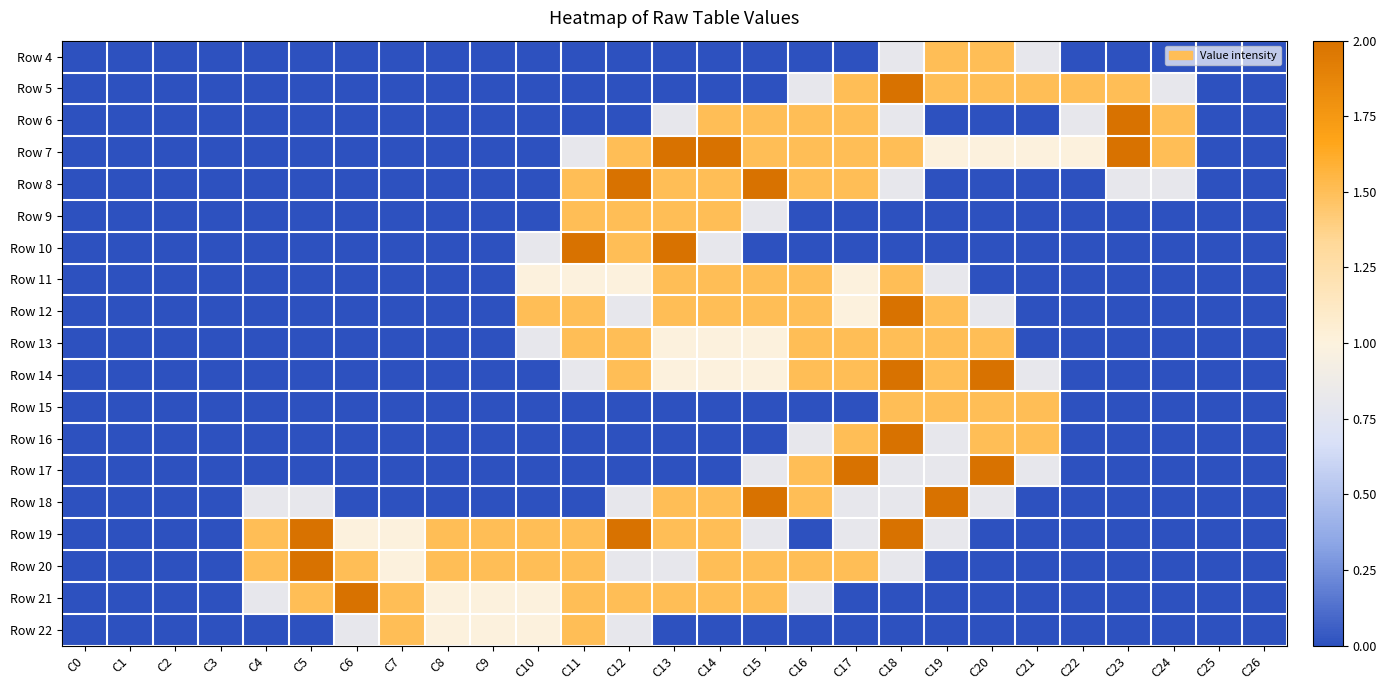

Reading left to right, list all the values displayed in this chart.

Row 4: C0=0.0	C1=0.0	C2=0.0	C3=0.0	C4=0.0	C5=0.0	C6=0.0	C7=0.0	C8=0.0	C9=0.0	C10=0.0	C11=0.0	C12=0.0	C13=0.0	C14=0.0	C15=0.0	C16=0.0	C17=0.0	C18=0.8	C19=1.5	C20=1.5	C21=0.8	C22=0.0	C23=0.0	C24=0.0	C25=0.0	C26=0.0
Row 5: C0=0.0	C1=0.0	C2=0.0	C3=0.0	C4=0.0	C5=0.0	C6=0.0	C7=0.0	C8=0.0	C9=0.0	C10=0.0	C11=0.0	C12=0.0	C13=0.0	C14=0.0	C15=0.0	C16=0.8	C17=1.5	C18=2.0	C19=1.5	C20=1.5	C21=1.5	C22=1.5	C23=1.5	C24=0.8	C25=0.0	C26=0.0
Row 6: C0=0.0	C1=0.0	C2=0.0	C3=0.0	C4=0.0	C5=0.0	C6=0.0	C7=0.0	C8=0.0	C9=0.0	C10=0.0	C11=0.0	C12=0.0	C13=0.8	C14=1.5	C15=1.5	C16=1.5	C17=1.5	C18=0.8	C19=0.0	C20=0.0	C21=0.0	C22=0.8	C23=2.0	C24=1.5	C25=0.0	C26=0.0
Row 7: C0=0.0	C1=0.0	C2=0.0	C3=0.0	C4=0.0	C5=0.0	C6=0.0	C7=0.0	C8=0.0	C9=0.0	C10=0.0	C11=0.8	C12=1.5	C13=2.0	C14=2.0	C15=1.5	C16=1.5	C17=1.5	C18=1.5	C19=1.0	C20=1.0	C21=1.0	C22=1.0	C23=2.0	C24=1.5	C25=0.0	C26=0.0
Row 8: C0=0.0	C1=0.0	C2=0.0	C3=0.0	C4=0.0	C5=0.0	C6=0.0	C7=0.0	C8=0.0	C9=0.0	C10=0.0	C11=1.5	C12=2.0	C13=1.5	C14=1.5	C15=2.0	C16=1.5	C17=1.5	C18=0.8	C19=0.0	C20=0.0	C21=0.0	C22=0.0	C23=0.8	C24=0.8	C25=0.0	C26=0.0
Row 9: C0=0.0	C1=0.0	C2=0.0	C3=0.0	C4=0.0	C5=0.0	C6=0.0	C7=0.0	C8=0.0	C9=0.0	C10=0.0	C11=1.5	C12=1.5	C13=1.5	C14=1.5	C15=0.8	C16=0.0	C17=0.0	C18=0.0	C19=0.0	C20=0.0	C21=0.0	C22=0.0	C23=0.0	C24=0.0	C25=0.0	C26=0.0
Row 10: C0=0.0	C1=0.0	C2=0.0	C3=0.0	C4=0.0	C5=0.0	C6=0.0	C7=0.0	C8=0.0	C9=0.0	C10=0.8	C11=2.0	C12=1.5	C13=2.0	C14=0.8	C15=0.0	C16=0.0	C17=0.0	C18=0.0	C19=0.0	C20=0.0	C21=0.0	C22=0.0	C23=0.0	C24=0.0	C25=0.0	C26=0.0
Row 11: C0=0.0	C1=0.0	C2=0.0	C3=0.0	C4=0.0	C5=0.0	C6=0.0	C7=0.0	C8=0.0	C9=0.0	C10=1.0	C11=1.0	C12=1.0	C13=1.5	C14=1.5	C15=1.5	C16=1.5	C17=1.0	C18=1.5	C19=0.8	C20=0.0	C21=0.0	C22=0.0	C23=0.0	C24=0.0	C25=0.0	C26=0.0
Row 12: C0=0.0	C1=0.0	C2=0.0	C3=0.0	C4=0.0	C5=0.0	C6=0.0	C7=0.0	C8=0.0	C9=0.0	C10=1.5	C11=1.5	C12=0.8	C13=1.5	C14=1.5	C15=1.5	C16=1.5	C17=1.0	C18=2.0	C19=1.5	C20=0.8	C21=0.0	C22=0.0	C23=0.0	C24=0.0	C25=0.0	C26=0.0
Row 13: C0=0.0	C1=0.0	C2=0.0	C3=0.0	C4=0.0	C5=0.0	C6=0.0	C7=0.0	C8=0.0	C9=0.0	C10=0.8	C11=1.5	C12=1.5	C13=1.0	C14=1.0	C15=1.0	C16=1.5	C17=1.5	C18=1.5	C19=1.5	C20=1.5	C21=0.0	C22=0.0	C23=0.0	C24=0.0	C25=0.0	C26=0.0
Row 14: C0=0.0	C1=0.0	C2=0.0	C3=0.0	C4=0.0	C5=0.0	C6=0.0	C7=0.0	C8=0.0	C9=0.0	C10=0.0	C11=0.8	C12=1.5	C13=1.0	C14=1.0	C15=1.0	C16=1.5	C17=1.5	C18=2.0	C19=1.5	C20=2.0	C21=0.8	C22=0.0	C23=0.0	C24=0.0	C25=0.0	C26=0.0
Row 15: C0=0.0	C1=0.0	C2=0.0	C3=0.0	C4=0.0	C5=0.0	C6=0.0	C7=0.0	C8=0.0	C9=0.0	C10=0.0	C11=0.0	C12=0.0	C13=0.0	C14=0.0	C15=0.0	C16=0.0	C17=0.0	C18=1.5	C19=1.5	C20=1.5	C21=1.5	C22=0.0	C23=0.0	C24=0.0	C25=0.0	C26=0.0
Row 16: C0=0.0	C1=0.0	C2=0.0	C3=0.0	C4=0.0	C5=0.0	C6=0.0	C7=0.0	C8=0.0	C9=0.0	C10=0.0	C11=0.0	C12=0.0	C13=0.0	C14=0.0	C15=0.0	C16=0.8	C17=1.5	C18=2.0	C19=0.8	C20=1.5	C21=1.5	C22=0.0	C23=0.0	C24=0.0	C25=0.0	C26=0.0
Row 17: C0=0.0	C1=0.0	C2=0.0	C3=0.0	C4=0.0	C5=0.0	C6=0.0	C7=0.0	C8=0.0	C9=0.0	C10=0.0	C11=0.0	C12=0.0	C13=0.0	C14=0.0	C15=0.8	C16=1.5	C17=2.0	C18=0.8	C19=0.8	C20=2.0	C21=0.8	C22=0.0	C23=0.0	C24=0.0	C25=0.0	C26=0.0
Row 18: C0=0.0	C1=0.0	C2=0.0	C3=0.0	C4=0.8	C5=0.8	C6=0.0	C7=0.0	C8=0.0	C9=0.0	C10=0.0	C11=0.0	C12=0.8	C13=1.5	C14=1.5	C15=2.0	C16=1.5	C17=0.8	C18=0.8	C19=2.0	C20=0.8	C21=0.0	C22=0.0	C23=0.0	C24=0.0	C25=0.0	C26=0.0
Row 19: C0=0.0	C1=0.0	C2=0.0	C3=0.0	C4=1.5	C5=2.0	C6=1.0	C7=1.0	C8=1.5	C9=1.5	C10=1.5	C11=1.5	C12=2.0	C13=1.5	C14=1.5	C15=0.8	C16=0.0	C17=0.8	C18=2.0	C19=0.8	C20=0.0	C21=0.0	C22=0.0	C23=0.0	C24=0.0	C25=0.0	C26=0.0
Row 20: C0=0.0	C1=0.0	C2=0.0	C3=0.0	C4=1.5	C5=2.0	C6=1.5	C7=1.0	C8=1.5	C9=1.5	C10=1.5	C11=1.5	C12=0.8	C13=0.8	C14=1.5	C15=1.5	C16=1.5	C17=1.5	C18=0.8	C19=0.0	C20=0.0	C21=0.0	C22=0.0	C23=0.0	C24=0.0	C25=0.0	C26=0.0
Row 21: C0=0.0	C1=0.0	C2=0.0	C3=0.0	C4=0.8	C5=1.5	C6=2.0	C7=1.5	C8=1.0	C9=1.0	C10=1.0	C11=1.5	C12=1.5	C13=1.5	C14=1.5	C15=1.5	C16=0.8	C17=0.0	C18=0.0	C19=0.0	C20=0.0	C21=0.0	C22=0.0	C23=0.0	C24=0.0	C25=0.0	C26=0.0
Row 22: C0=0.0	C1=0.0	C2=0.0	C3=0.0	C4=0.0	C5=0.0	C6=0.8	C7=1.5	C8=1.0	C9=1.0	C10=1.0	C11=1.5	C12=0.8	C13=0.0	C14=0.0	C15=0.0	C16=0.0	C17=0.0	C18=0.0	C19=0.0	C20=0.0	C21=0.0	C22=0.0	C23=0.0	C24=0.0	C25=0.0	C26=0.0